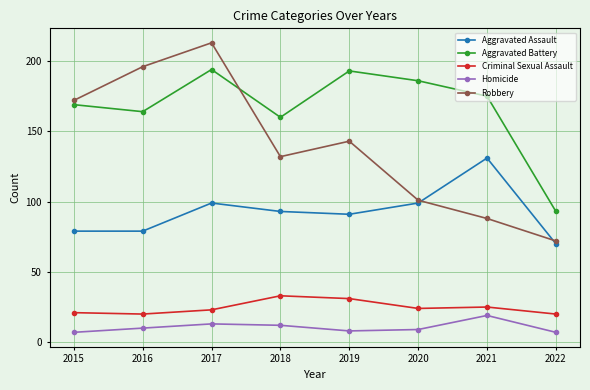

What is the spread (max minus min) of values at 2021?

156